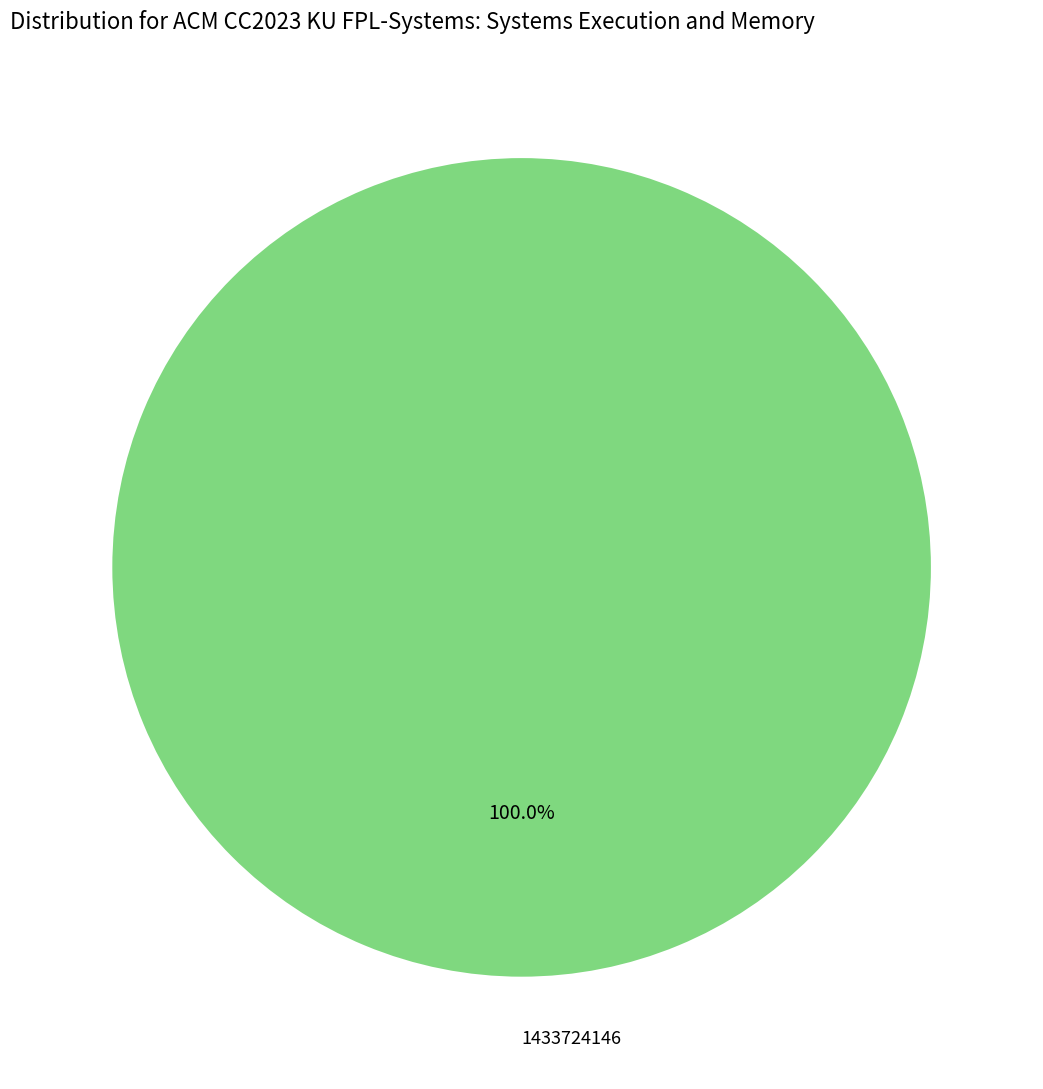

Rank the categories by value from lowest to highest.

1433724146